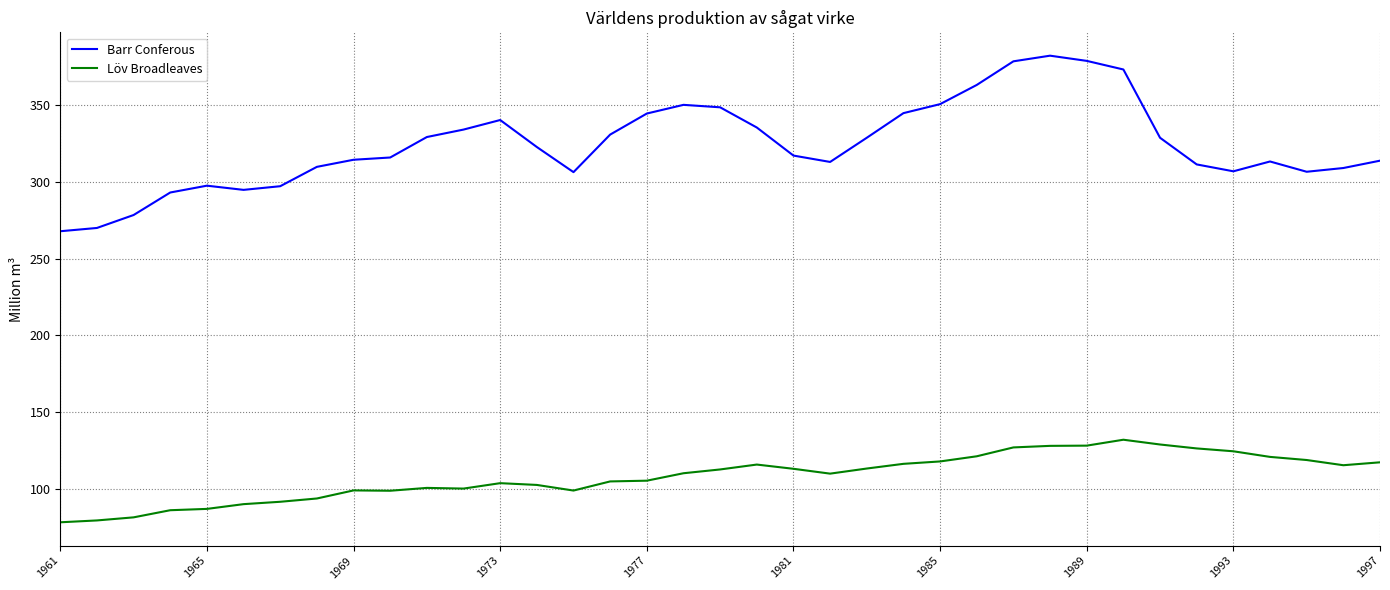

Which series has the largest total across all categories?

Barr Conferous